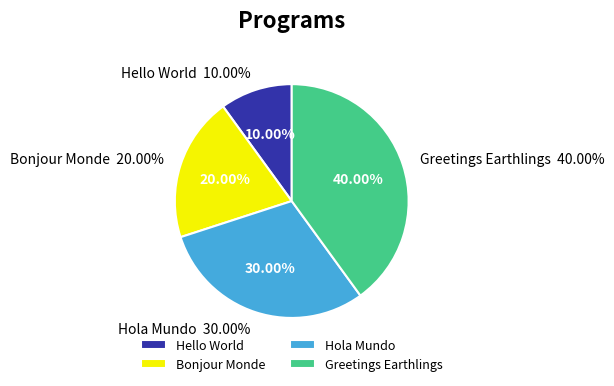

Does any single category account for the majority?

No